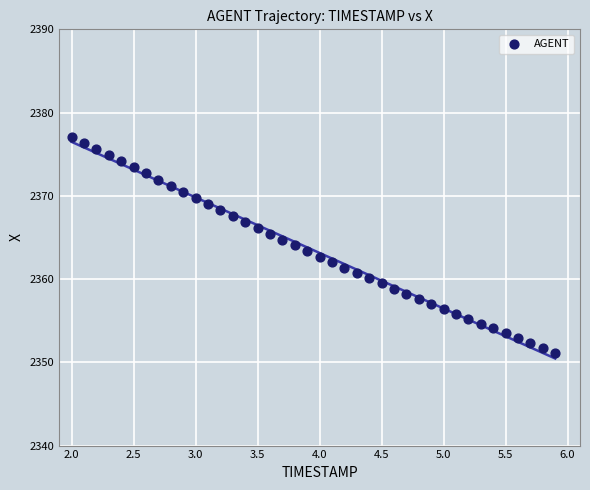

What is the range of X values (max minus min)?

3.9